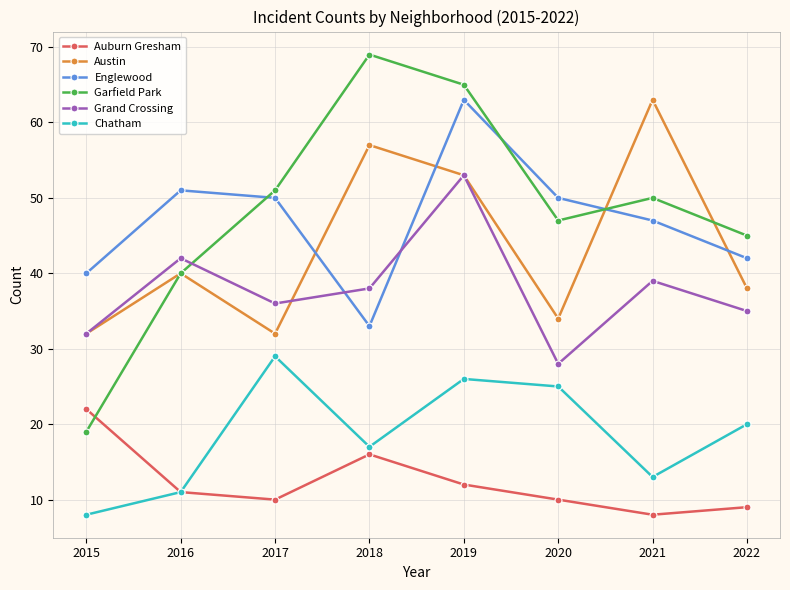

Reading left to right, extract all data points from this chart.

Auburn Gresham: 22	11	10	16	12	10	8	9
Austin: 32	40	32	57	53	34	63	38
Englewood: 40	51	50	33	63	50	47	42
Garfield Park: 19	40	51	69	65	47	50	45
Grand Crossing: 32	42	36	38	53	28	39	35
Chatham: 8	11	29	17	26	25	13	20